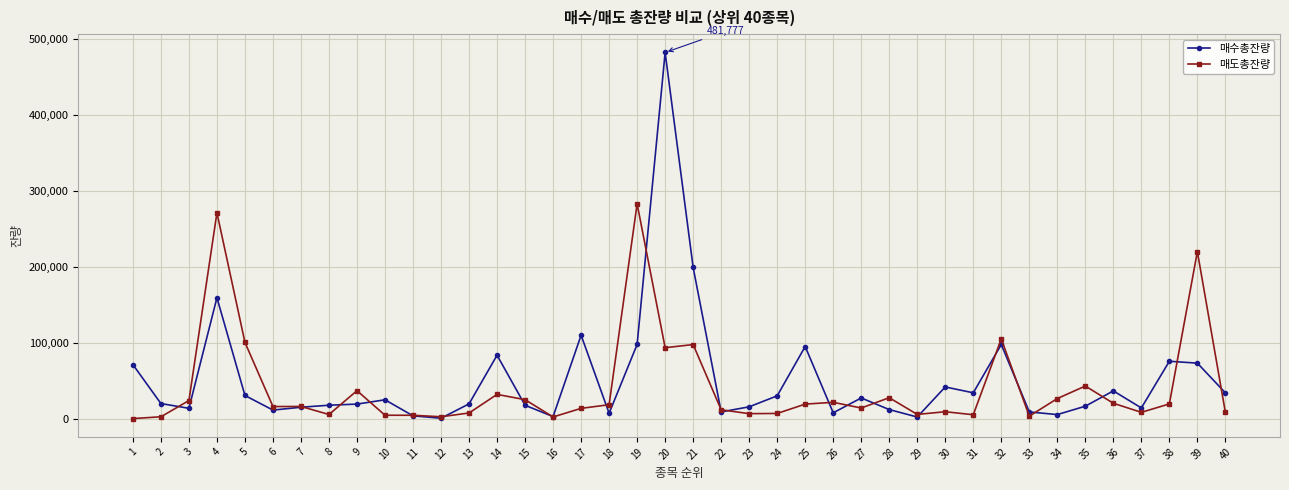

Between 5 and 15, which series saw the biggest shift?

매도총잔량